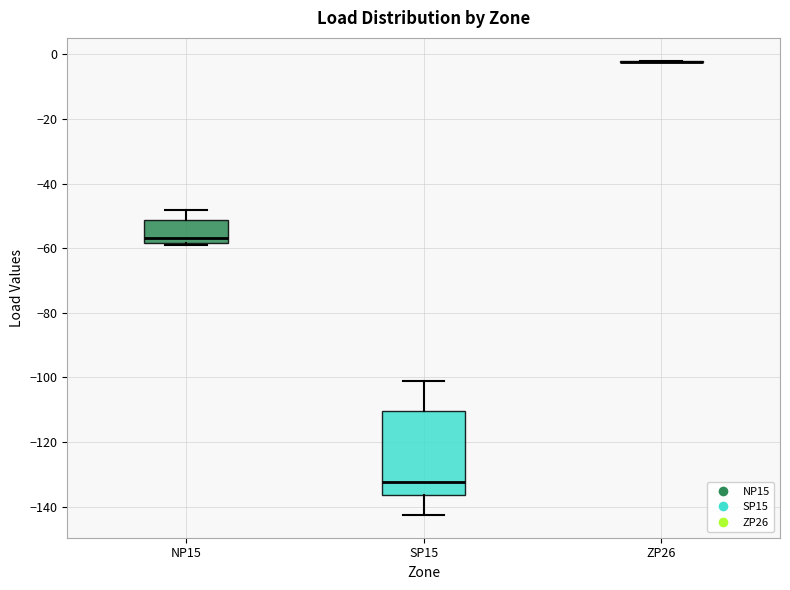

Which box is the tallest, from its lower edge to its upper edge?

SP15